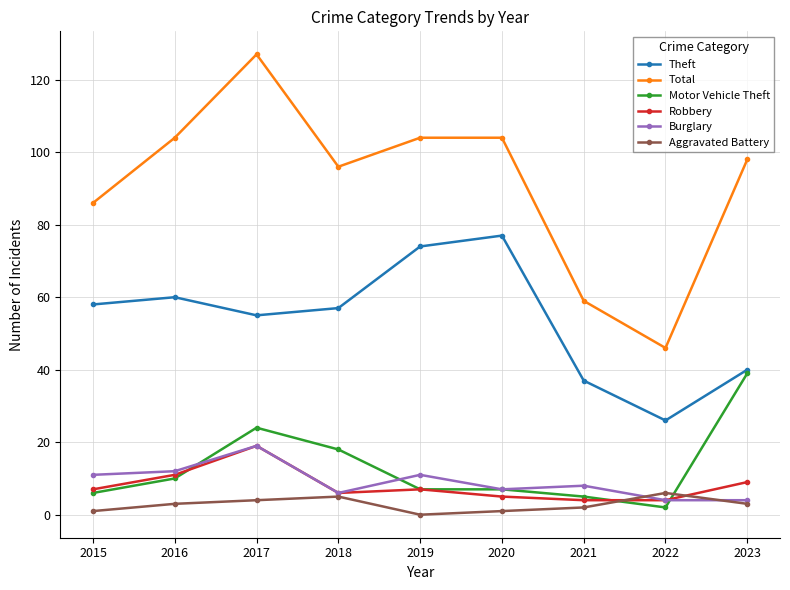

Does the chart display data point markers on the line(s)?

Yes